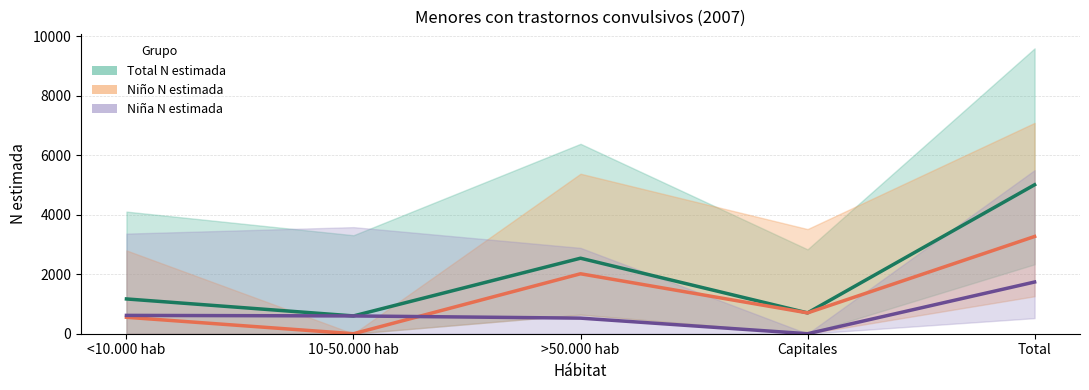

At which label does Total N estimada reach its peak?

Total